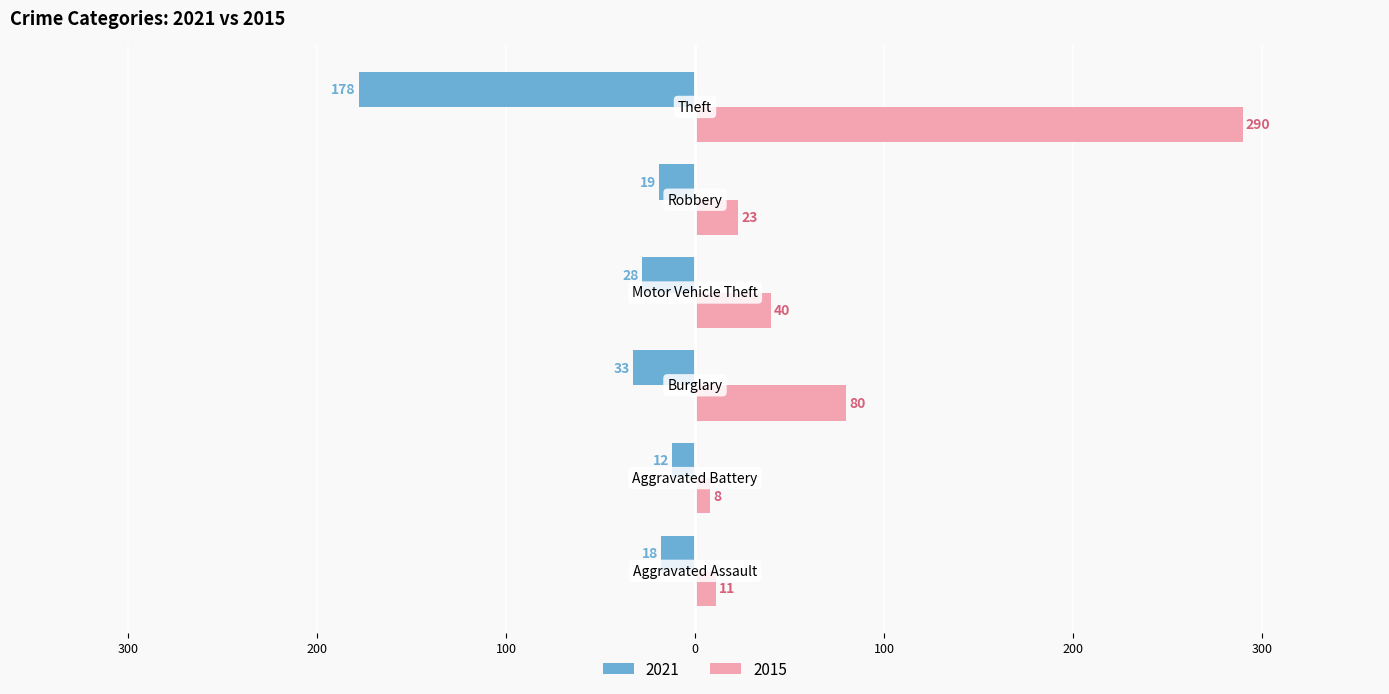

What are all the series names shown in the legend?

2021, 2015